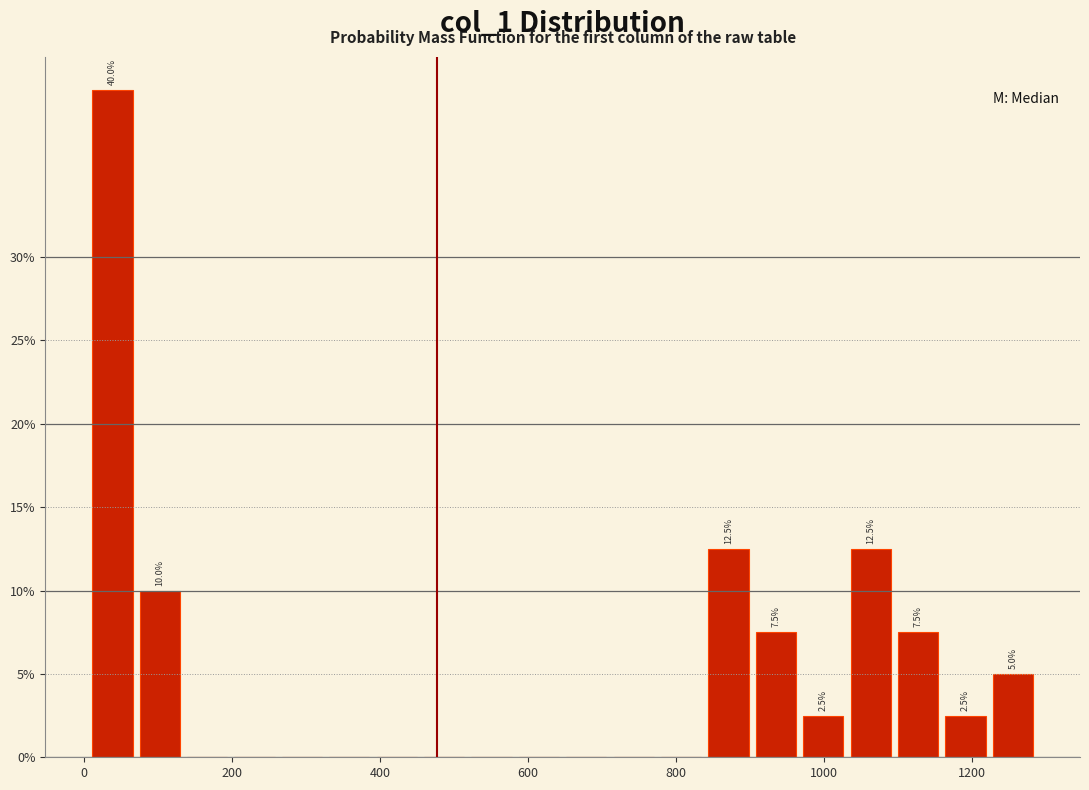

Read against the x-axis, roughly where is the centre of the tallest bar?

40